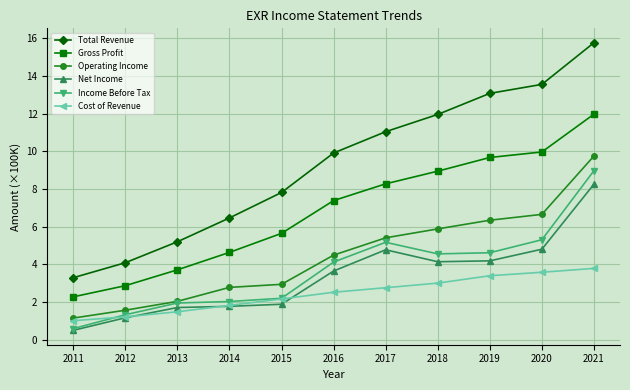

True or false: Operating Income and Net Income cross at least once.

False